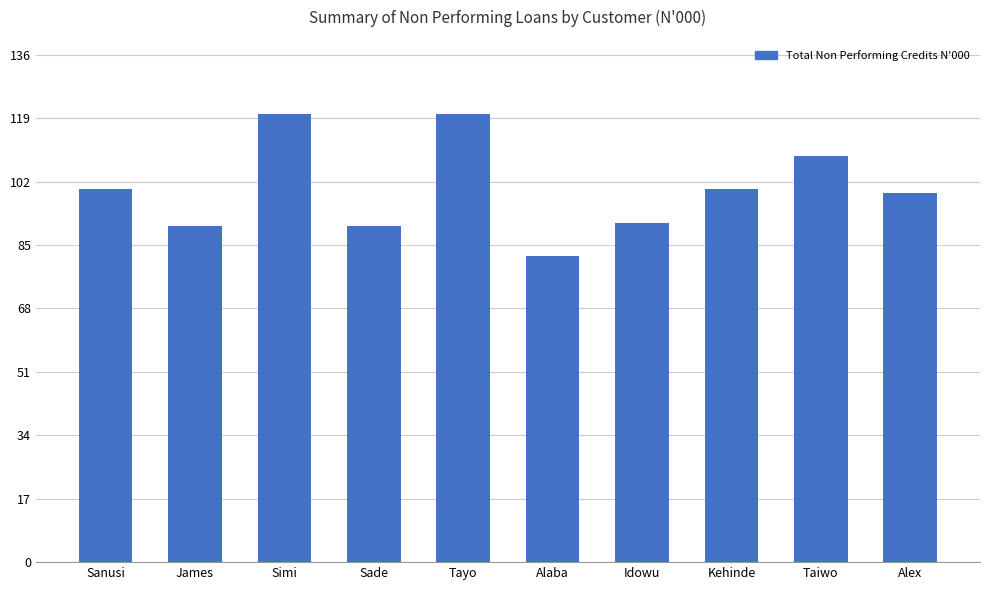

Is it true that the value at Taiwo is 164?

False